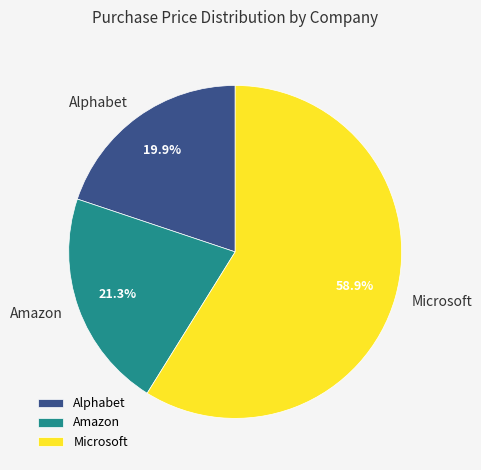

Between Alphabet and Microsoft, which is larger?

Microsoft